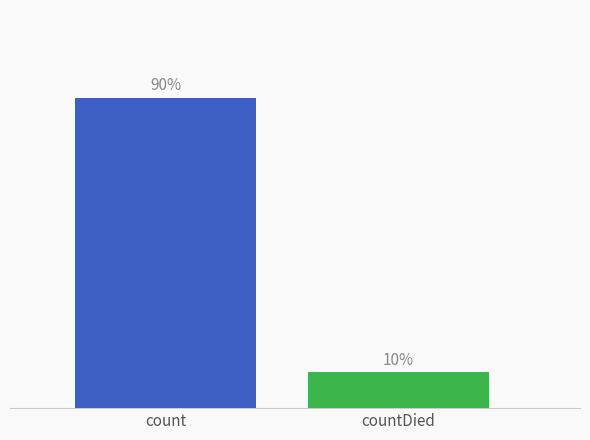

What is the change in value from count to countDied?

-102036